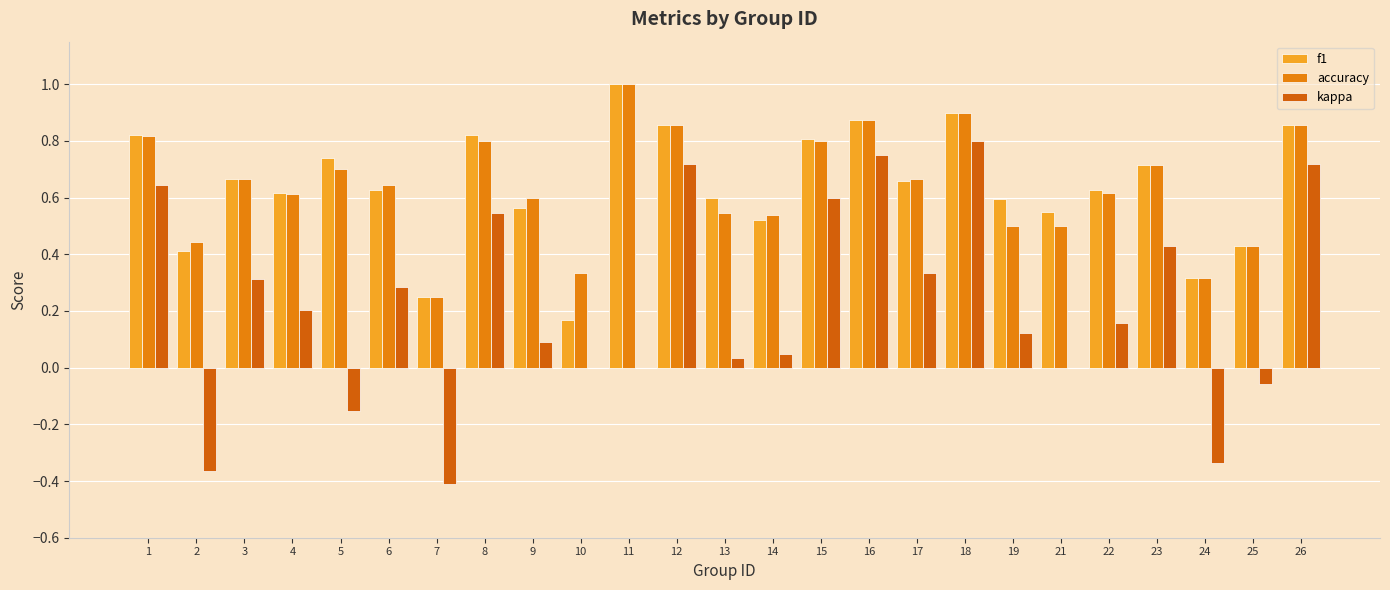

The value of f1 at 13 is 0.3. True or false?

False